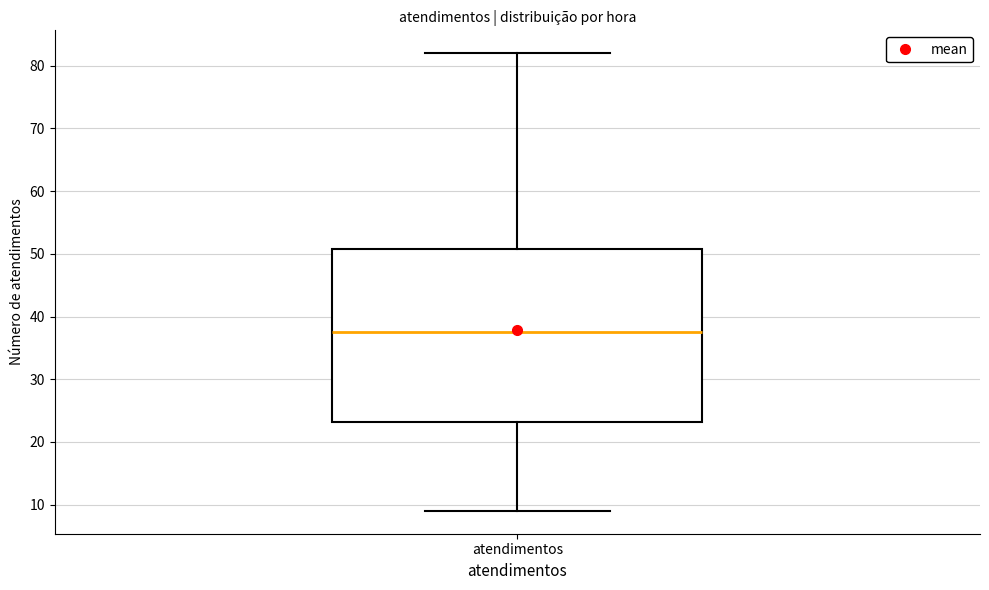

Where is the lower edge of the box for atendimentos on the y-axis? The values are not printed on the chart, so give them approximately, as read against the axis.

23